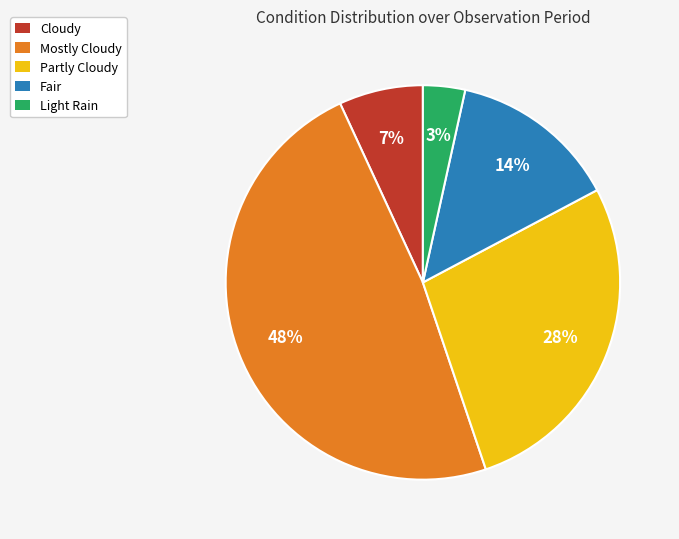

To the nearest percent, what is the combined percentage of Mostly Cloudy and Partly Cloudy?

76%